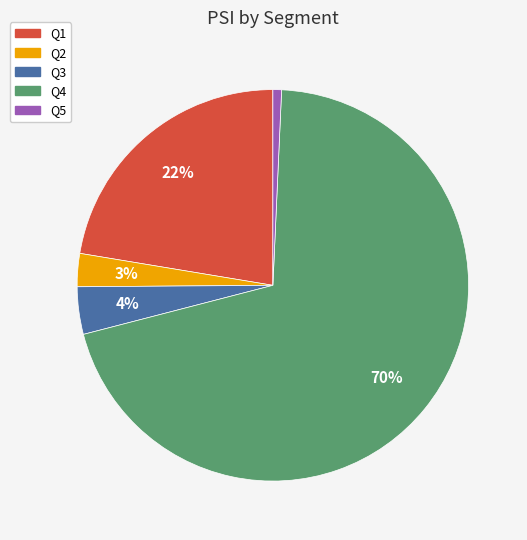

Count the number of slices in the pie.

5